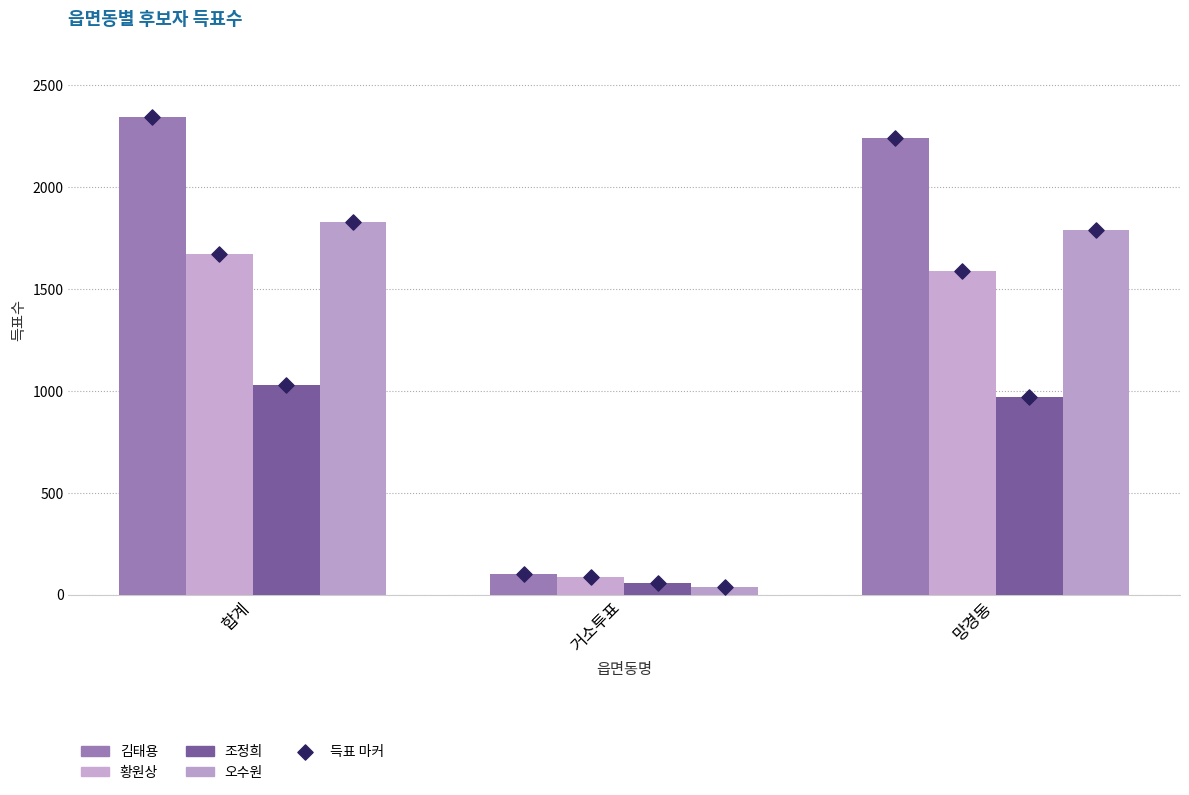

What are all the series names shown in the legend?

김태용, 황원상, 조정희, 오수원